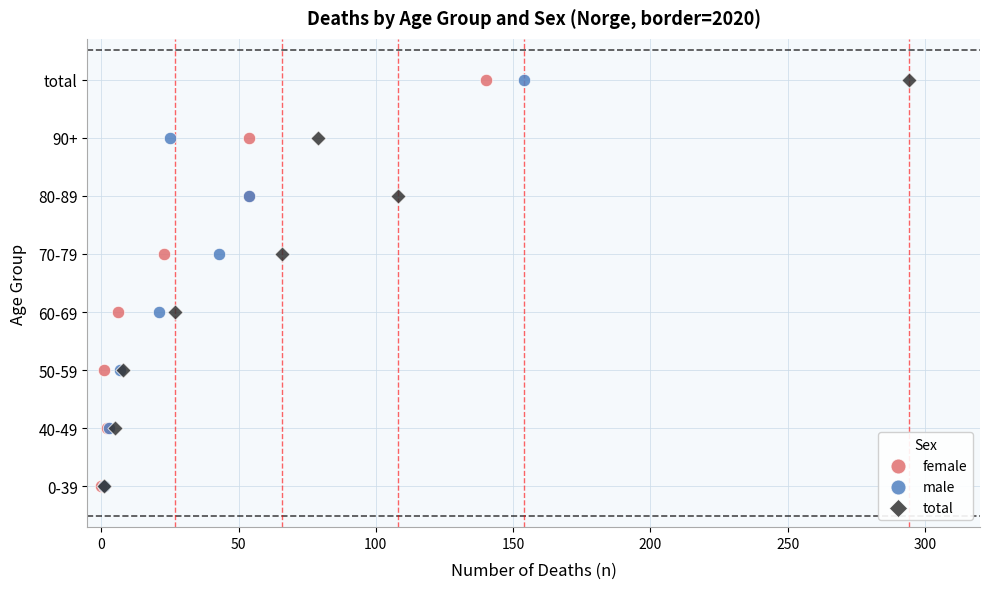

What are all the series names shown in the legend?

female, male, total